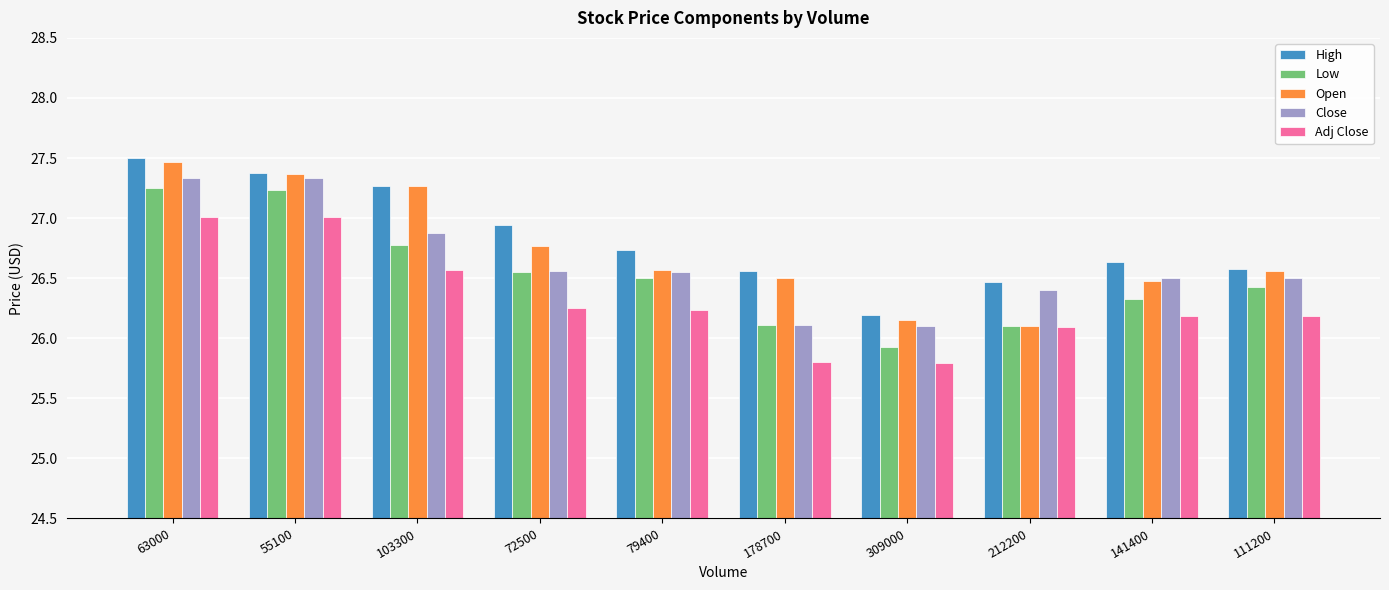

Rank the series by their average value, from highest to lowest.

High, Open, Close, Low, Adj Close